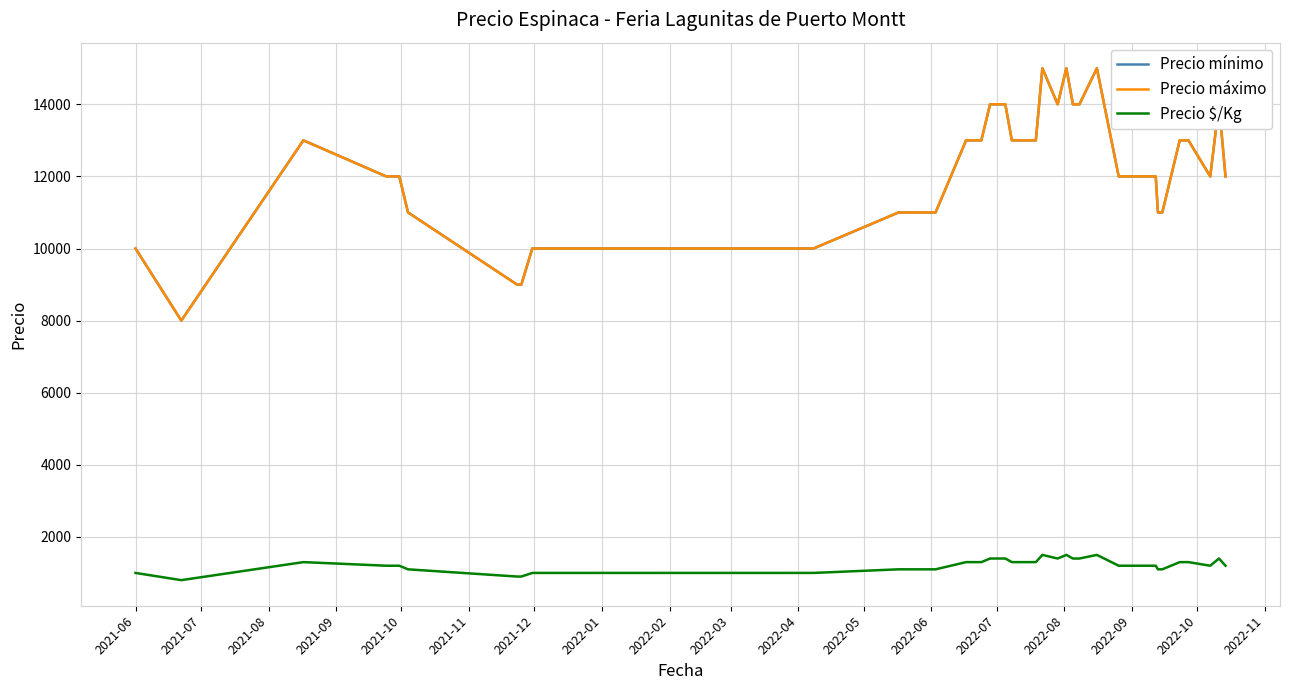

True or false: Precio mínimo and Precio $/Kg intersect in this chart.

False